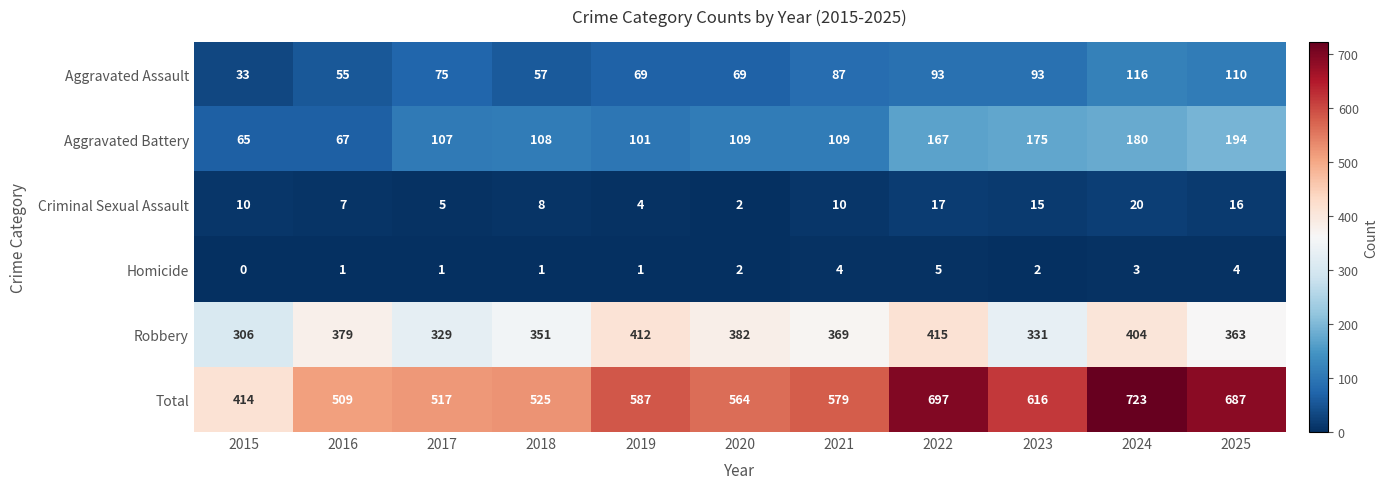

Between 2019 and 2025, which series saw the biggest shift?

Total